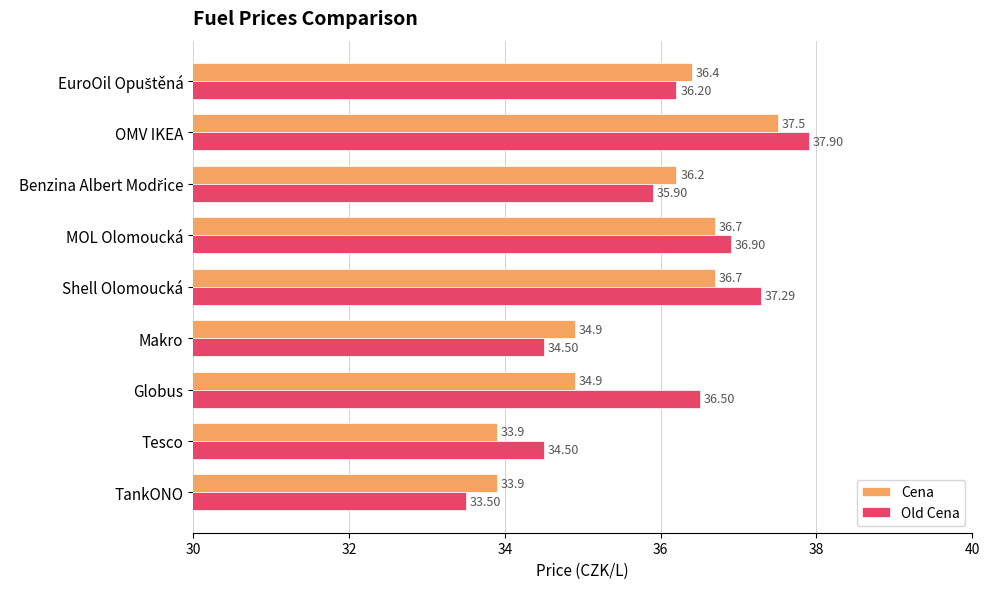

At which category is the sum across all series the highest?

OMV IKEA